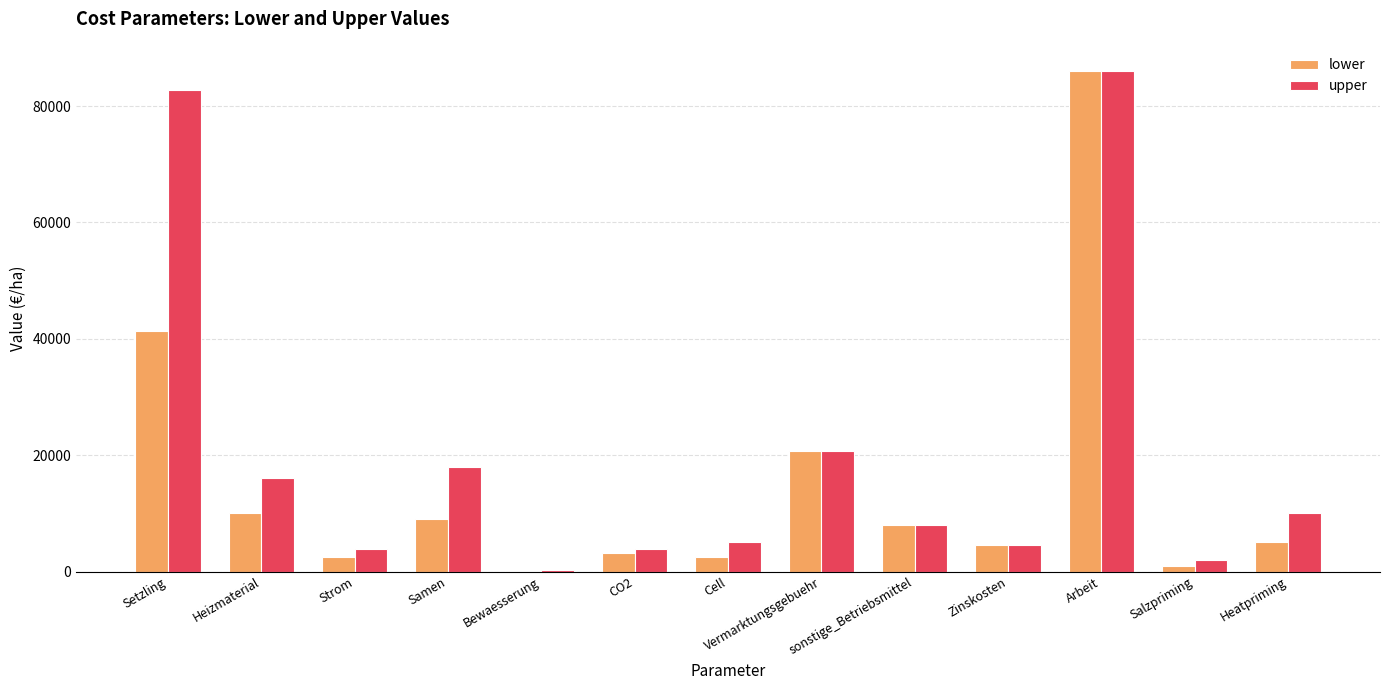

Which series has the largest total across all categories?

upper